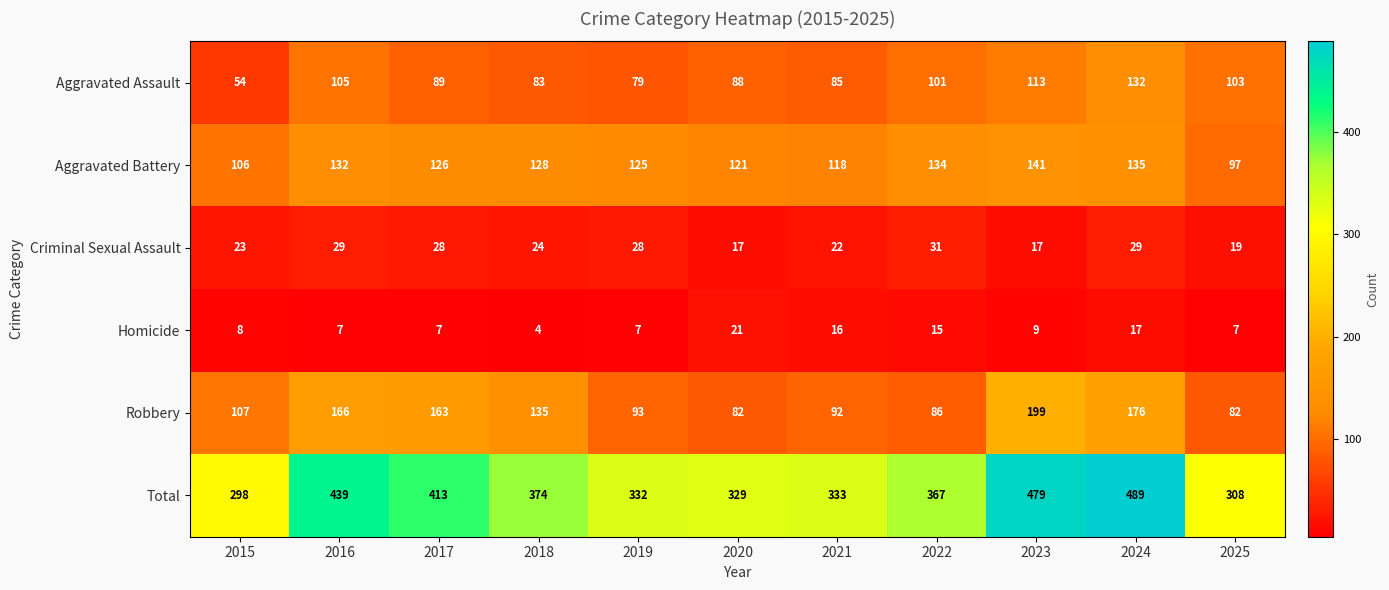

The Criminal Sexual Assault series shows 28 at 2019. True or false?

True